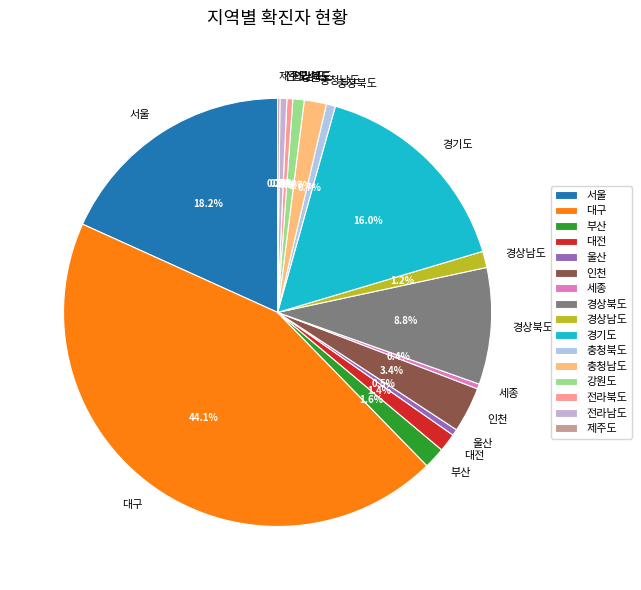

Which category has the biggest portion of the pie?

대구